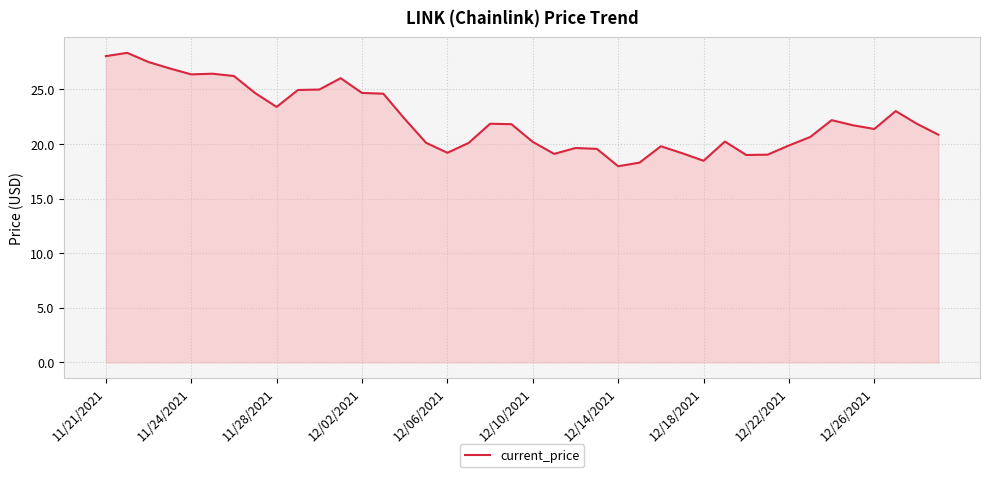

What is the maximum value shown in the chart?

28.3